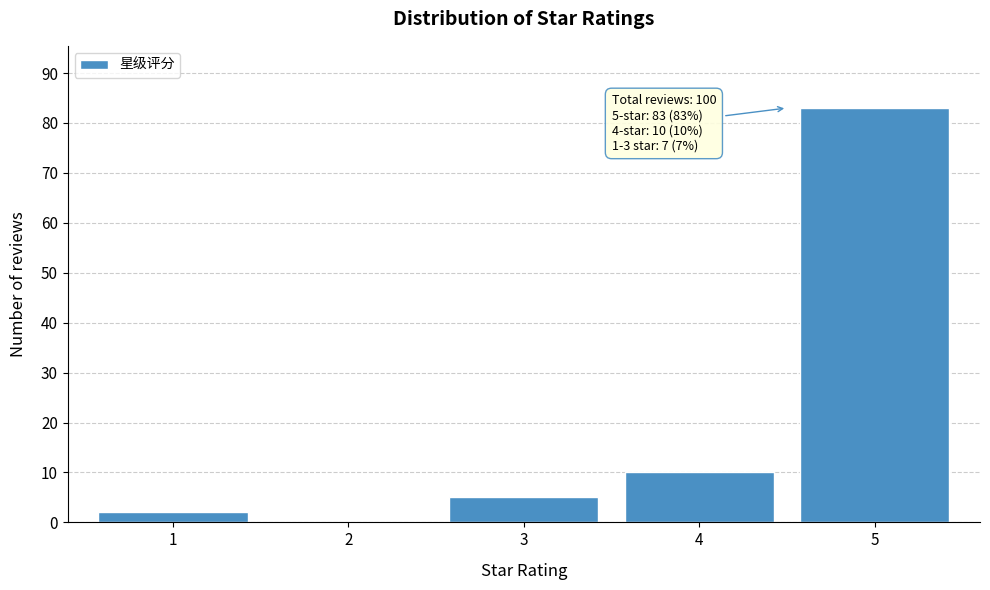

Reading left to right, list all the values displayed in this chart.

1=2	2=0	3=5	4=10	5=83